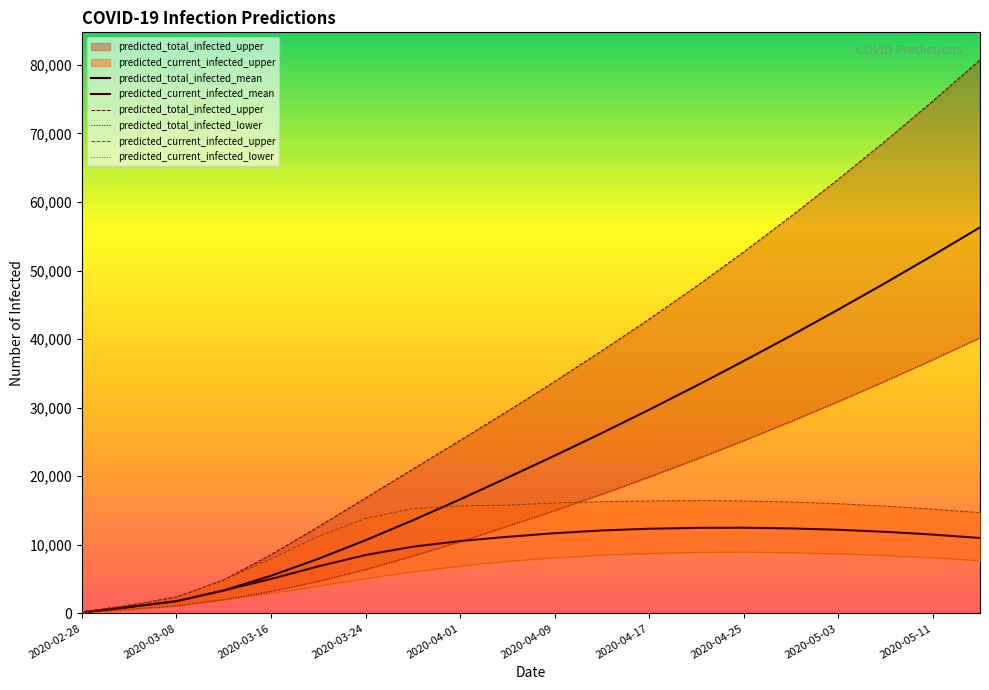

What is the difference between the maximum and minimum values in the predicted_current_infected_upper series?

16250